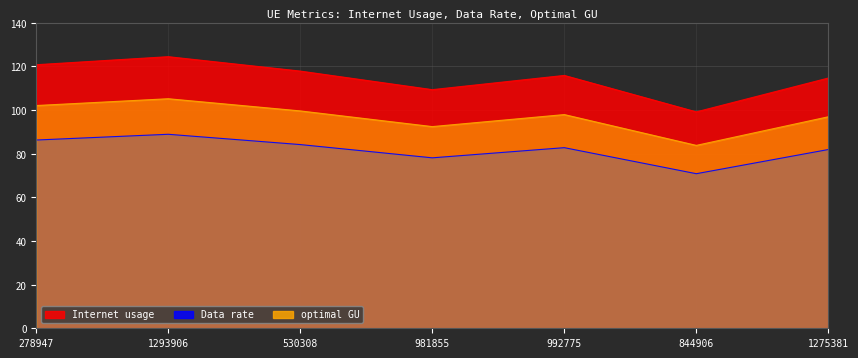

Is the value of optimal GU at 981855 greater than the value of Internet usage at 278947?

No